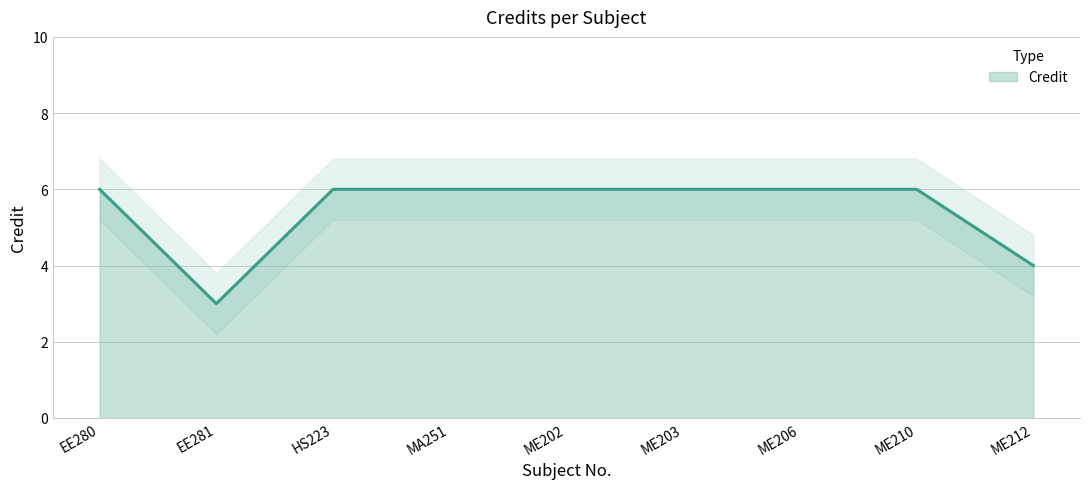

True or false: there are more than 2 points higher than both neighbors.

False